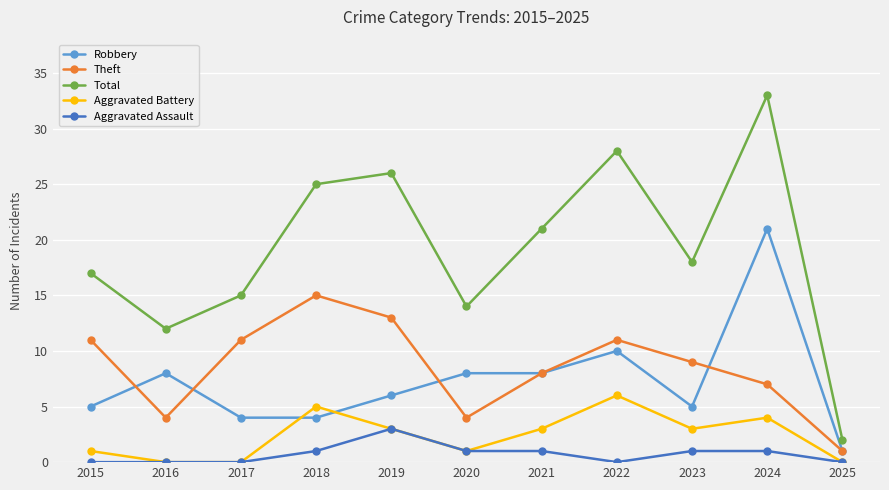

At which category is the sum across all series the highest?

2024